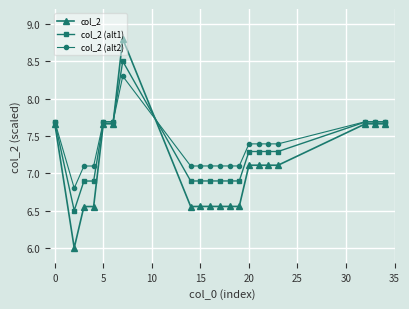

Which series has the widest spread of values?

col_2